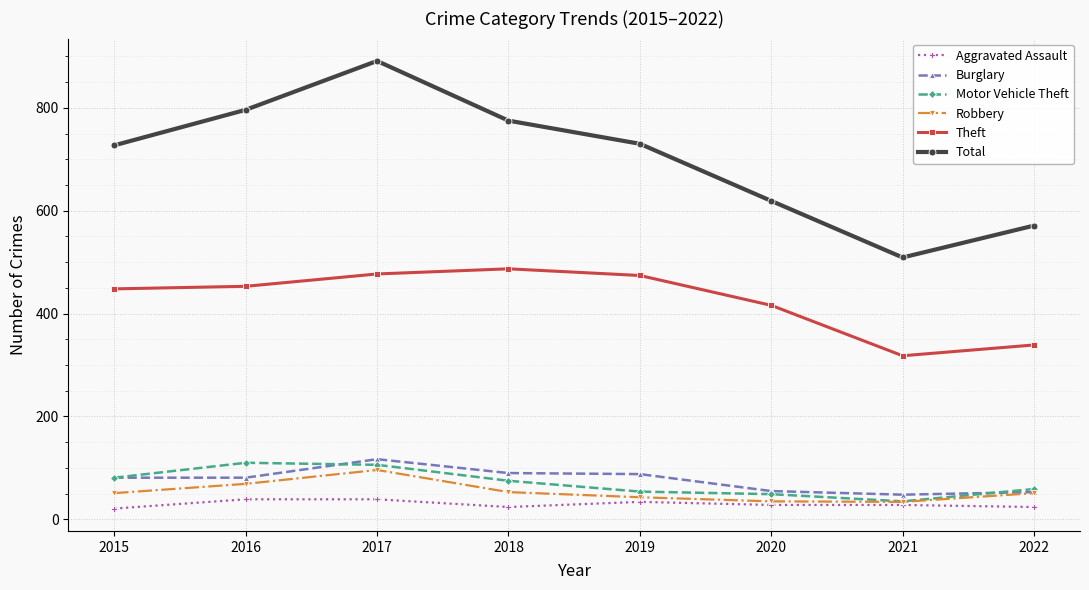

True or false: Burglary and Theft cross at least once.

False